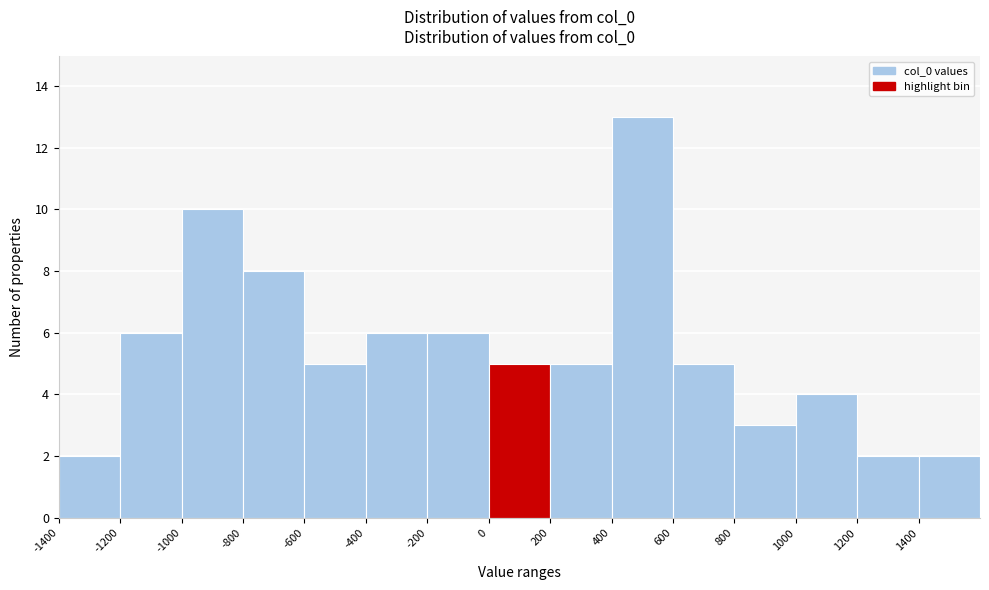

What is the height of the bar covering -600 to -400 on the x-axis? The values are not printed on the chart, so give them approximately, as read against the axis.

5